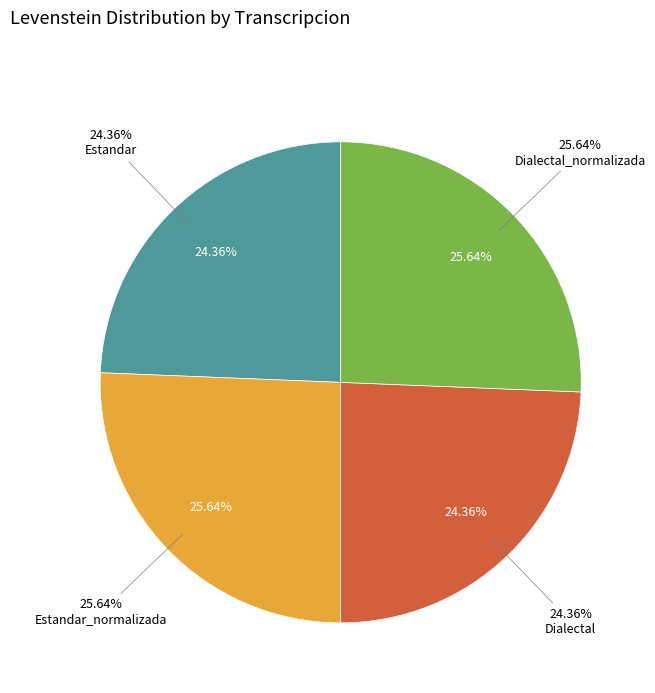

Count the number of slices in the pie.

4